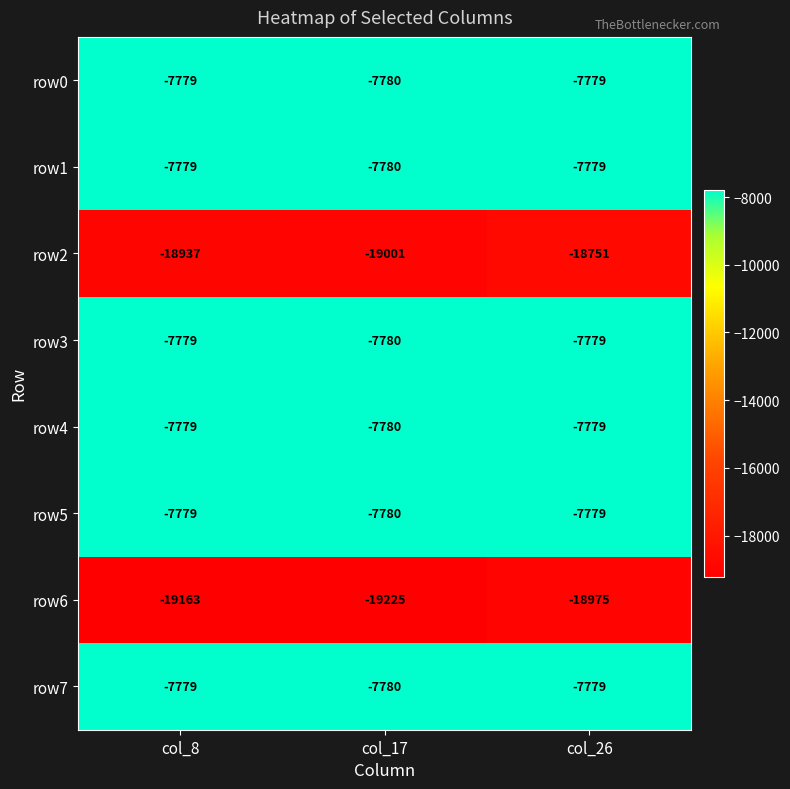

Between col_8 and col_17, which series saw the biggest shift?

row2